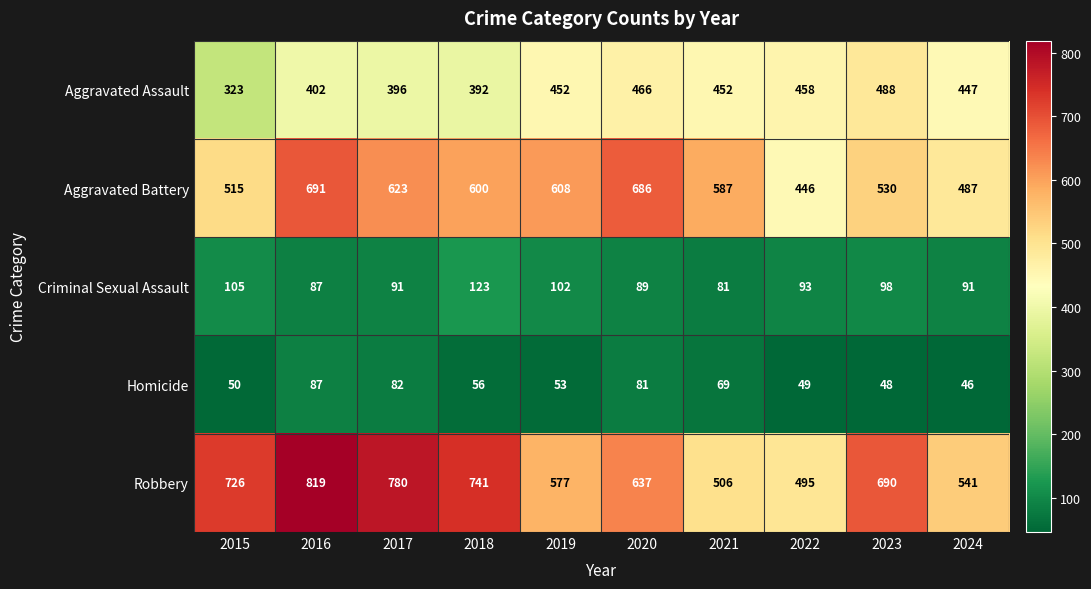

True or false: Aggravated Battery has a value of 587 at 2021.

True